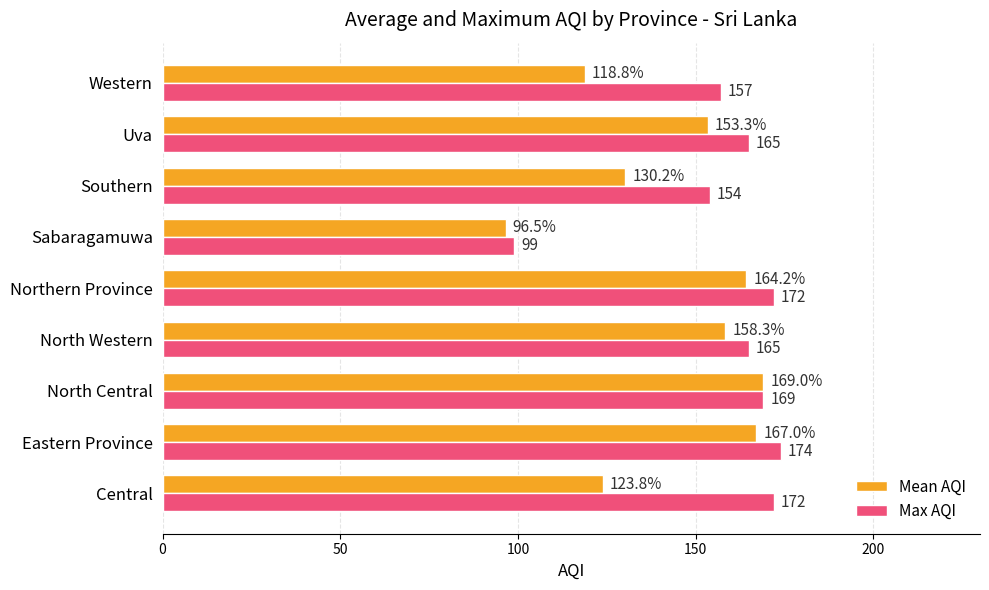

At which label does Max AQI reach its peak?

Eastern Province